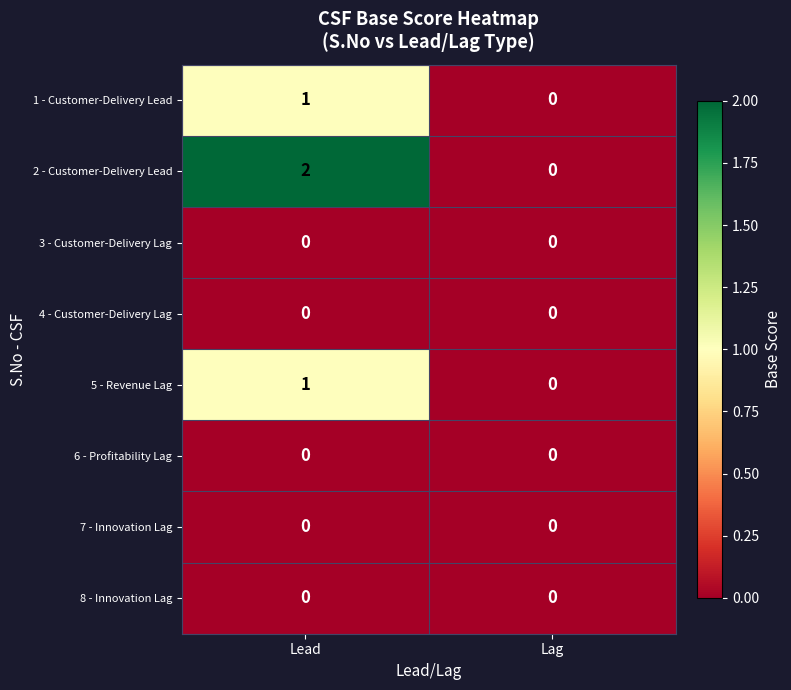

At which category does the chart reach its peak across all series?

Lead